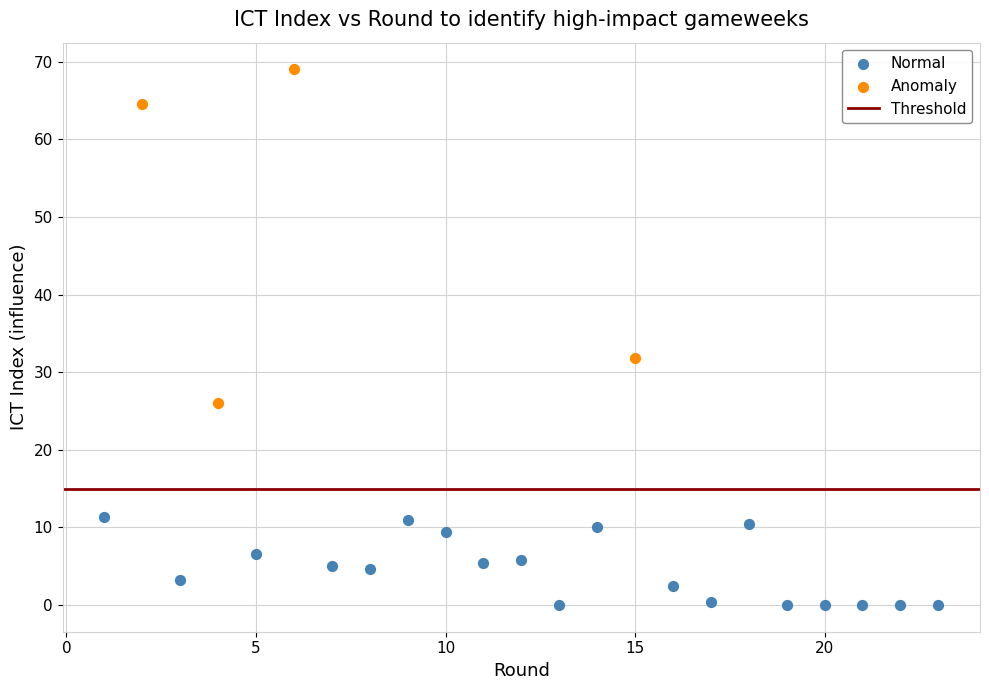

Which series has the widest spread of Y values?

Anomaly